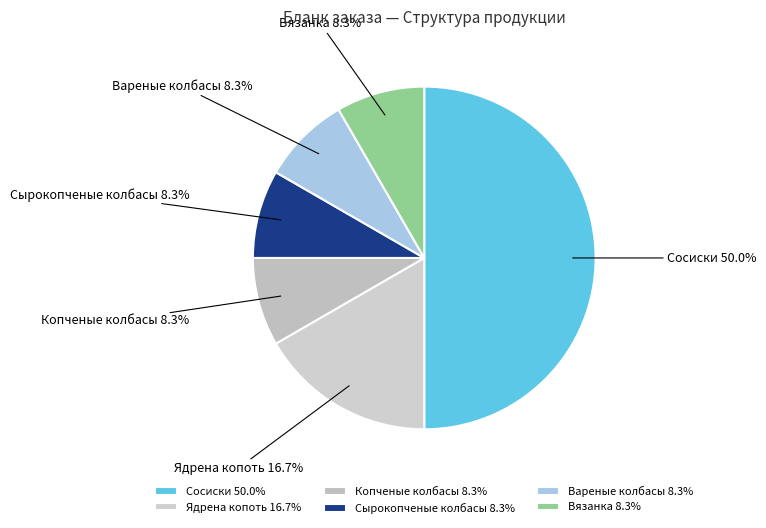

How many segments does this pie chart have?

6